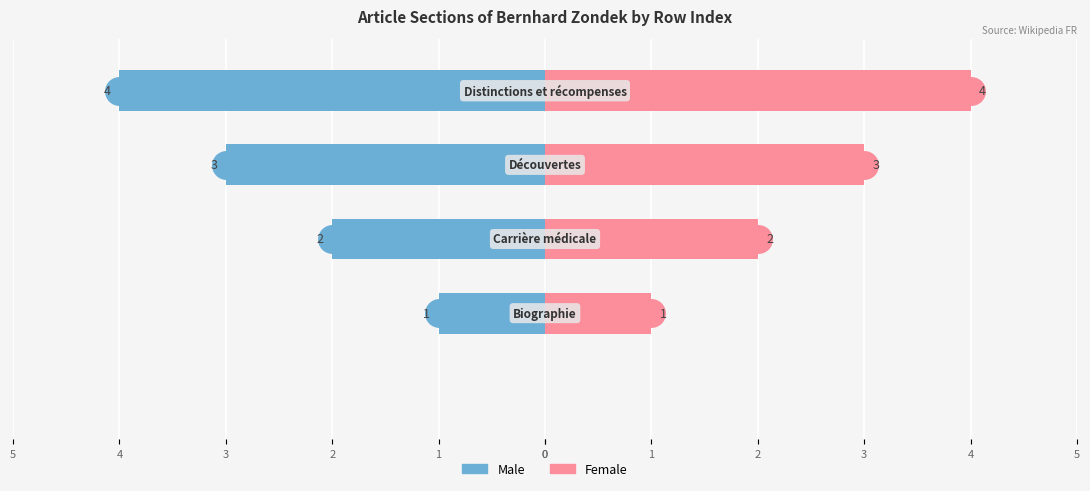

Where does the Female series first go above 2?

3